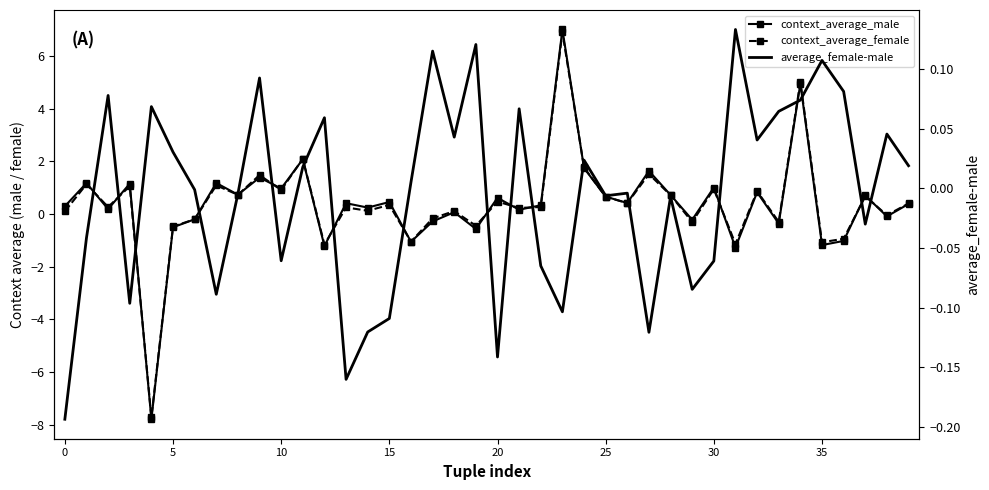

What is the maximum value for average_female-male?

0.1